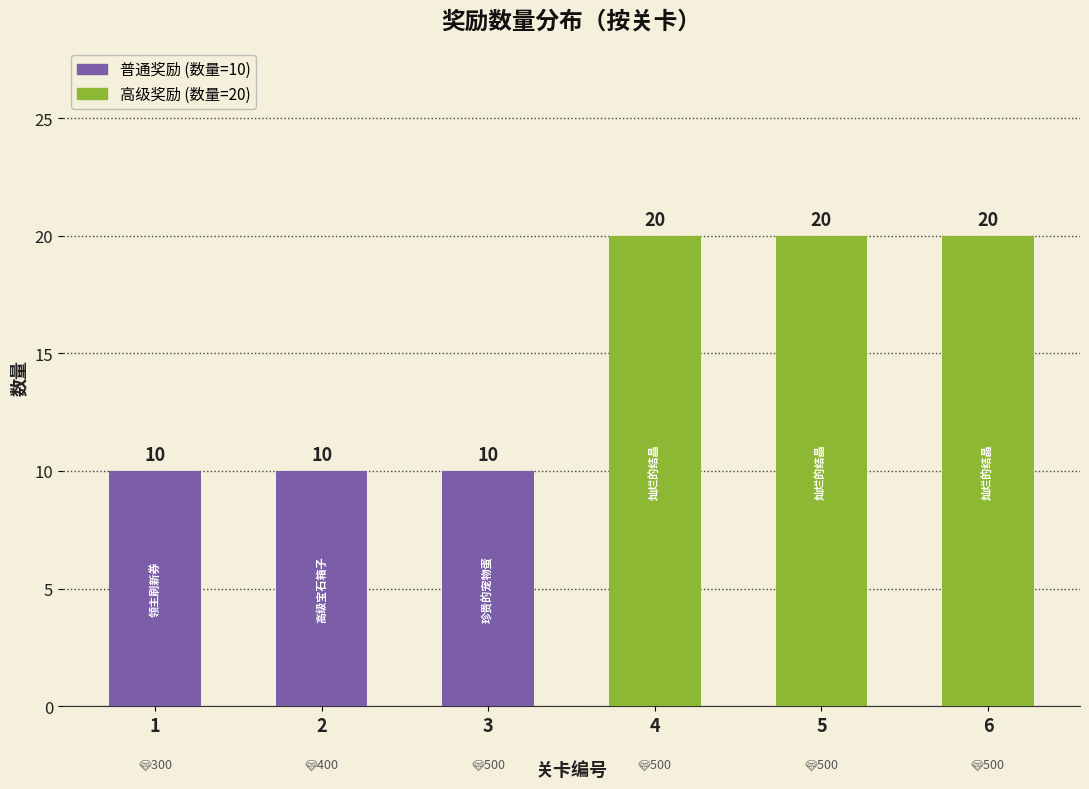

Does the chart contain stacked bars?

No